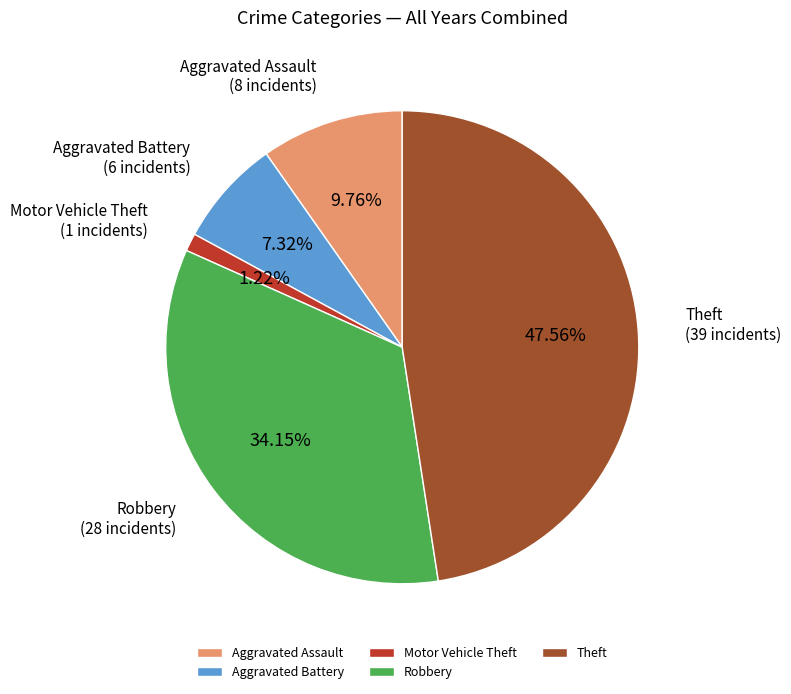

How many slices are in this pie chart?

5